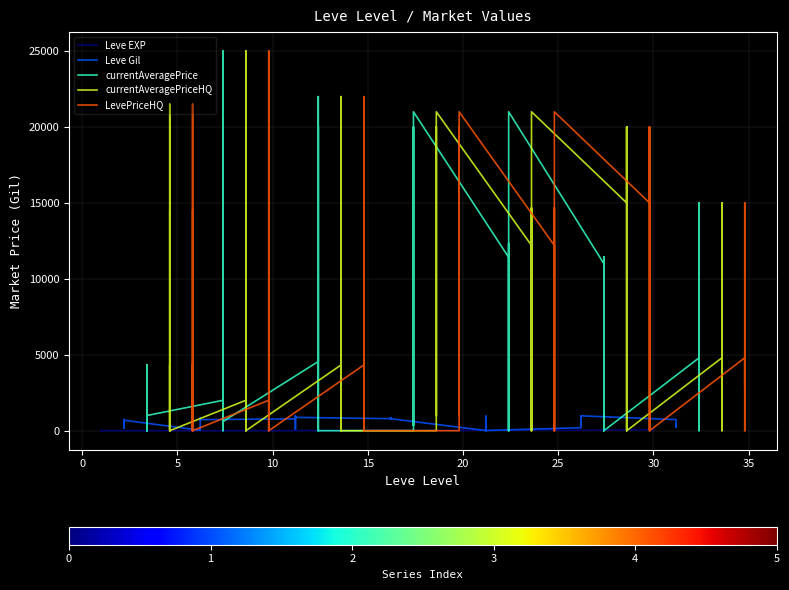

Reading right to left, transcribe all the data shown in this chart.

Leve EXP: 36	34	99	67	24	36	41	24	36	47	28	12	28	28	16	28	24	20	21	24	21	24	6	6	13	9	9	3	5	6	6	8	6	6	1	2	1	1	2	1
Leve Gil: 240	430	220	730	980	390	630	980	390	200	10	960	10	10	800	10	790	790	850	790	850	790	880	880	90	990	990	780	730	840	840	460	30	30	690	740	160	690	220	690
currentAveragePrice: 3000	15000	0	4799	0	11428	0	0	11428	11000	21000	0	12333	11000	0	11416	21000	5500	348	20000	0	0	0	20000	0	0	22000	4555	606	25000	0	0	0	2004	1000	4335	0	2996	0	3307
currentAveragePriceHQ: 3000	15000	0	4799	0	20000	0	0	20000	15000	21000	0	14666	11000	0	12199	21000	7000	1000	20000	0	0	0	20000	0	0	22000	4333	0	25000	0	0	0	2004	0	4335	0	21501	0	14500
LevePriceHQ: 3000	15000	0	4799	0	20000	0	0	20000	15000	21000	0	14666	11000	0	12199	21000	7000	1000	20000	0	0	0	20000	0	0	22000	4333	0	25000	0	0	0	2004	0	4335	0	21501	0	14500